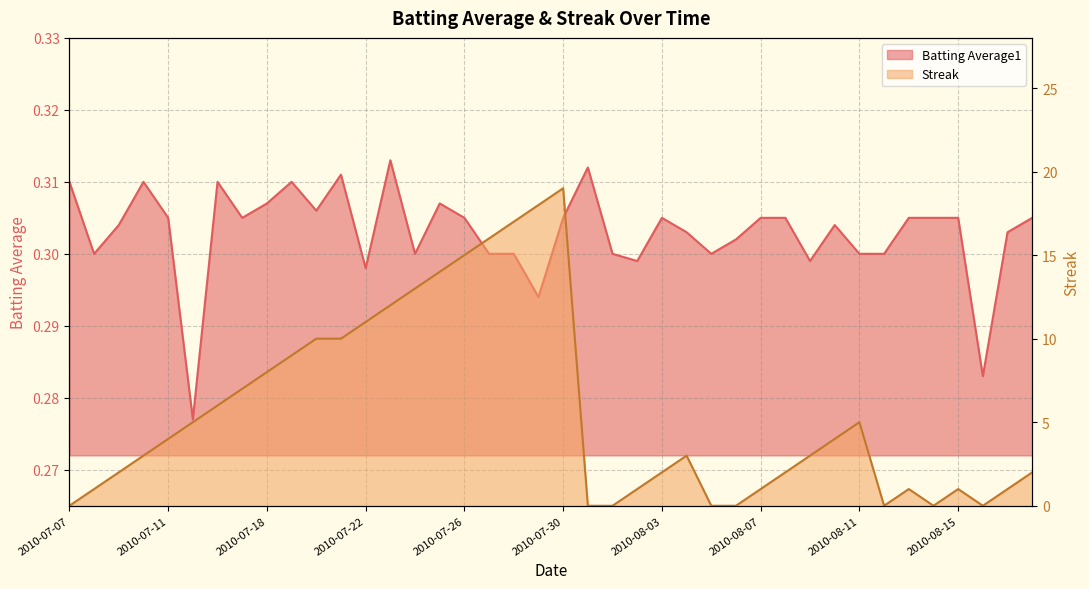

True or false: Batting Average1 and Streak cross at least once.

True